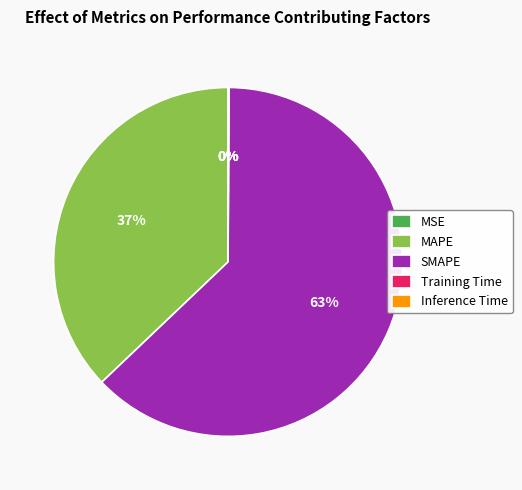

What is the ratio of the value at SMAPE to the value at MAPE?

1.7